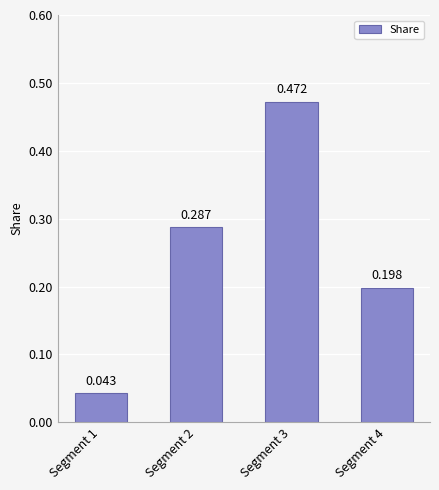

What value does the data have at Segment 3?

0.5